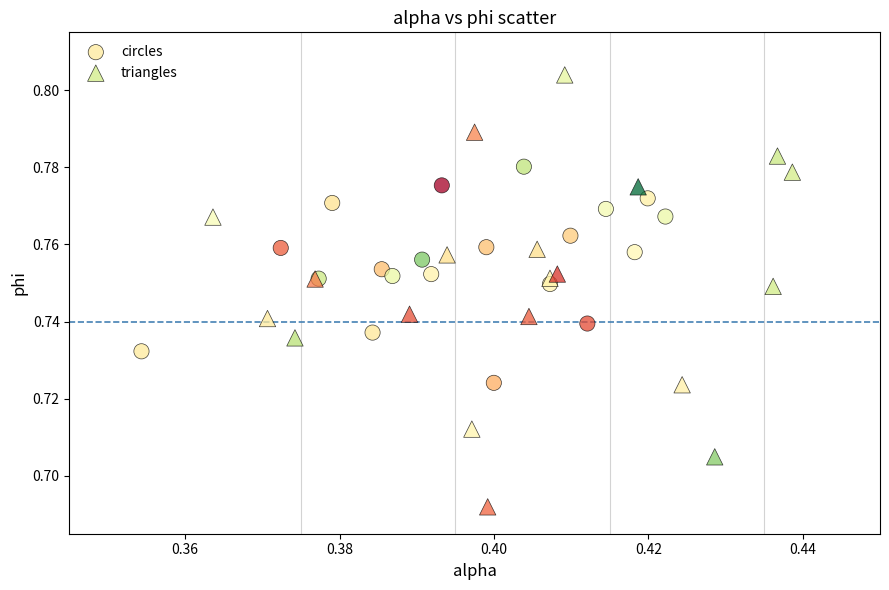

Which series contains the lowest Y value?

triangles